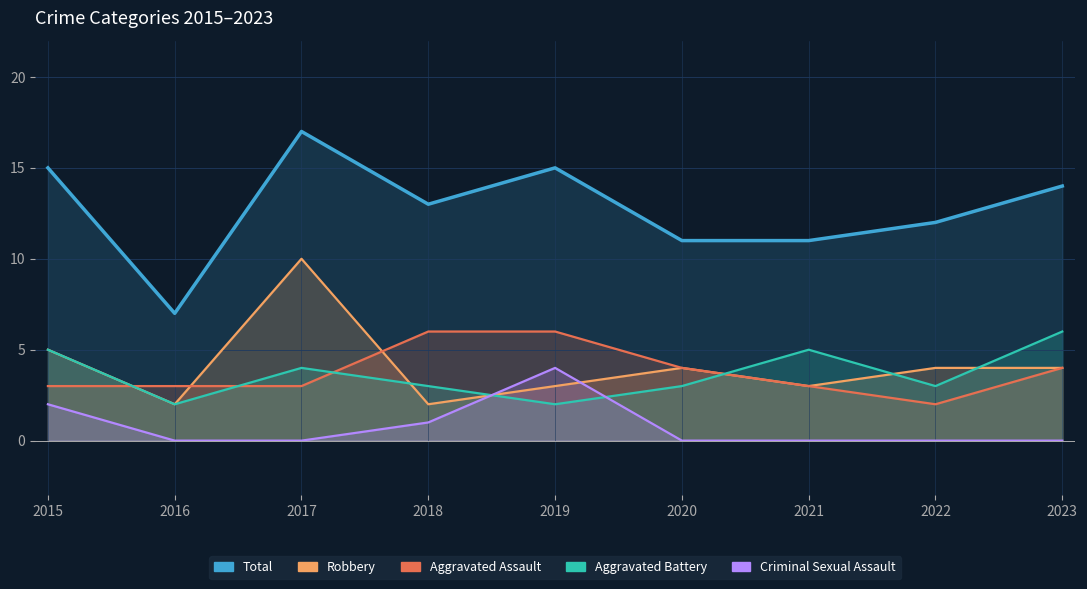

True or false: Aggravated Battery and Robbery cross at least once.

True